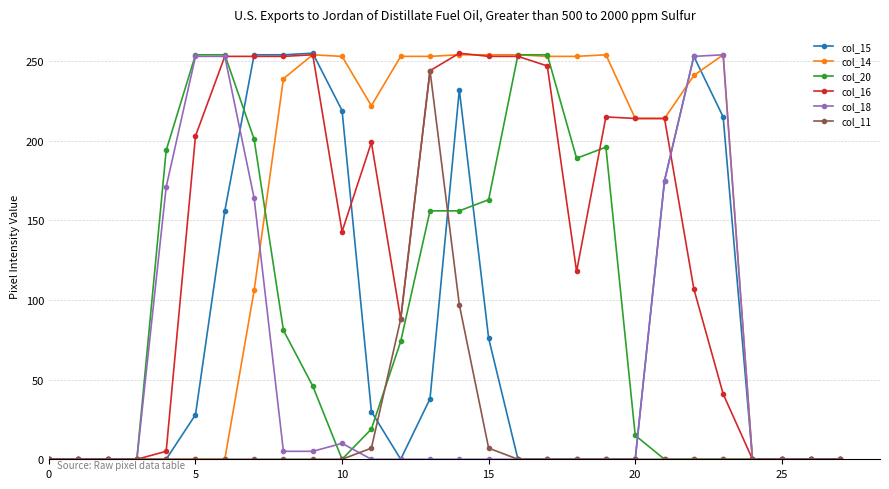

True or false: col_14 has more than 1 points higher than both neighbors.

True